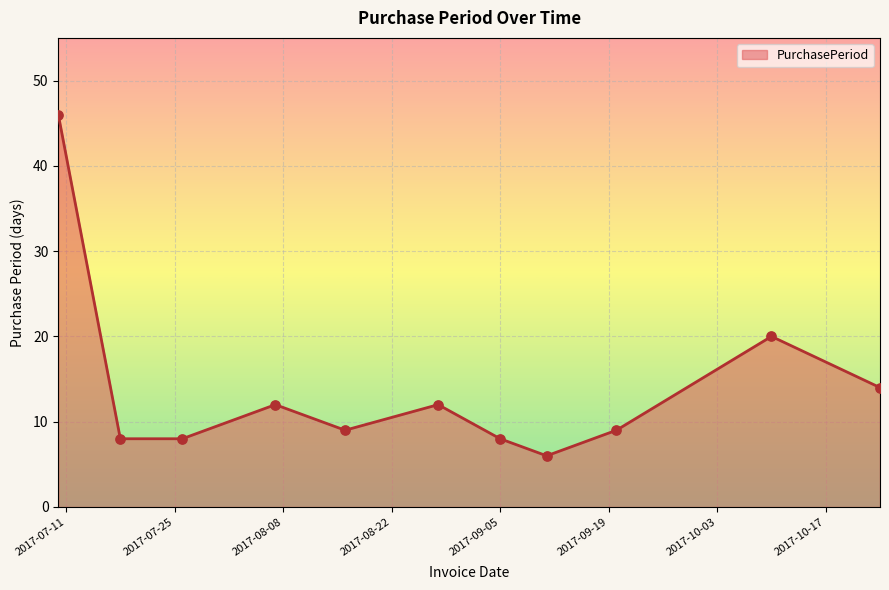

What is the greatest value displayed?

46